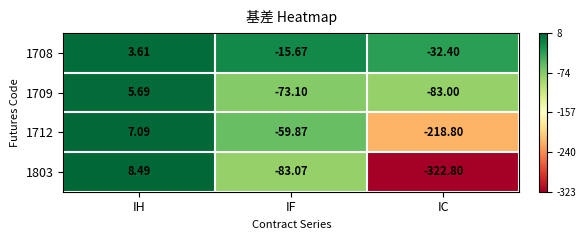

Is the value of 1708 at IF greater than the value of 1709 at IC?

Yes